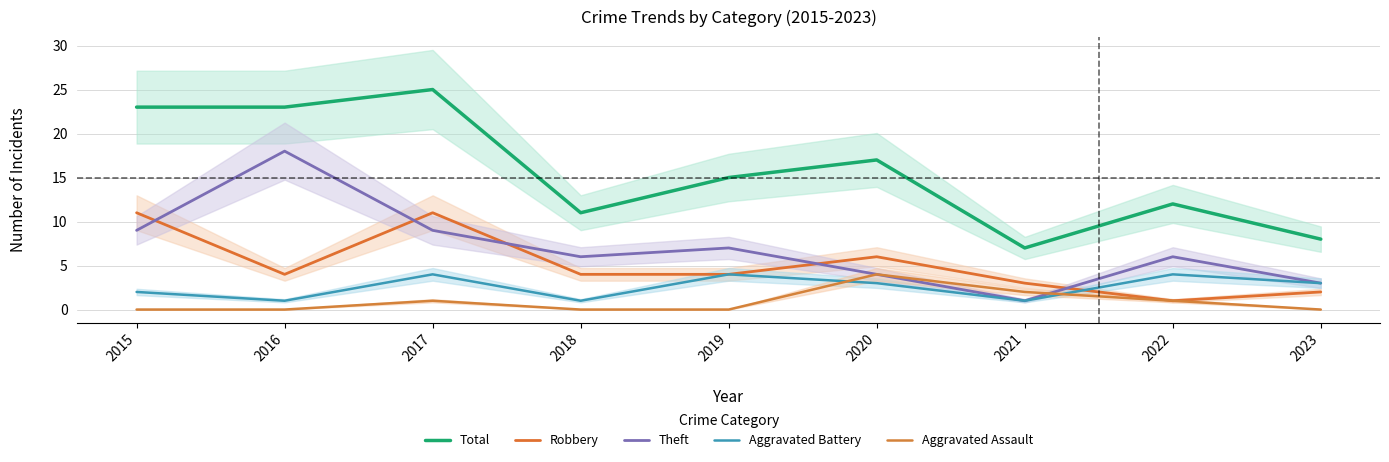

Reading left to right, list all the values displayed in this chart.

Total: 23	23	25	11	15	17	7	12	8
Robbery: 11	4	11	4	4	6	3	1	2
Theft: 9	18	9	6	7	4	1	6	3
Aggravated Battery: 2	1	4	1	4	3	1	4	3
Aggravated Assault: 0	0	1	0	0	4	2	1	0